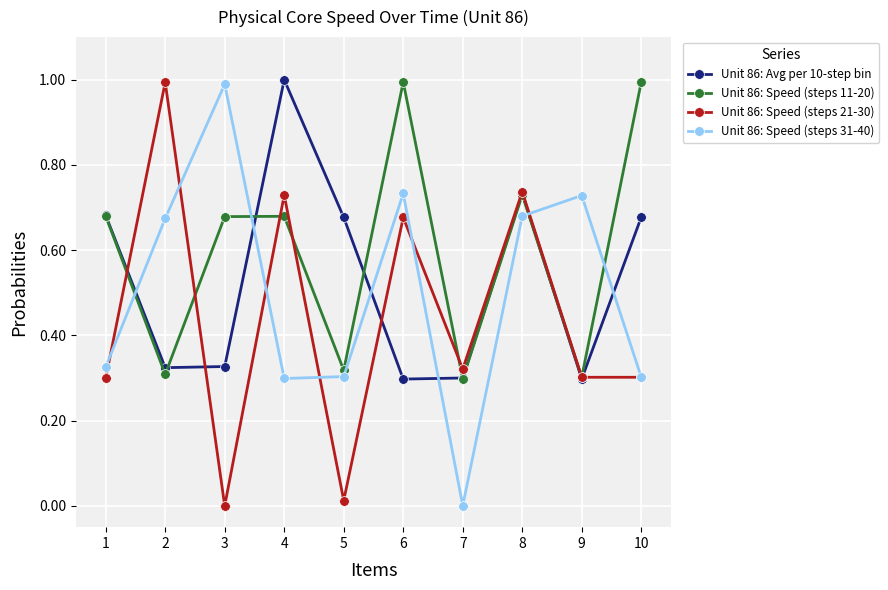

What is the difference between the highest and lowest values at 3?

1.0